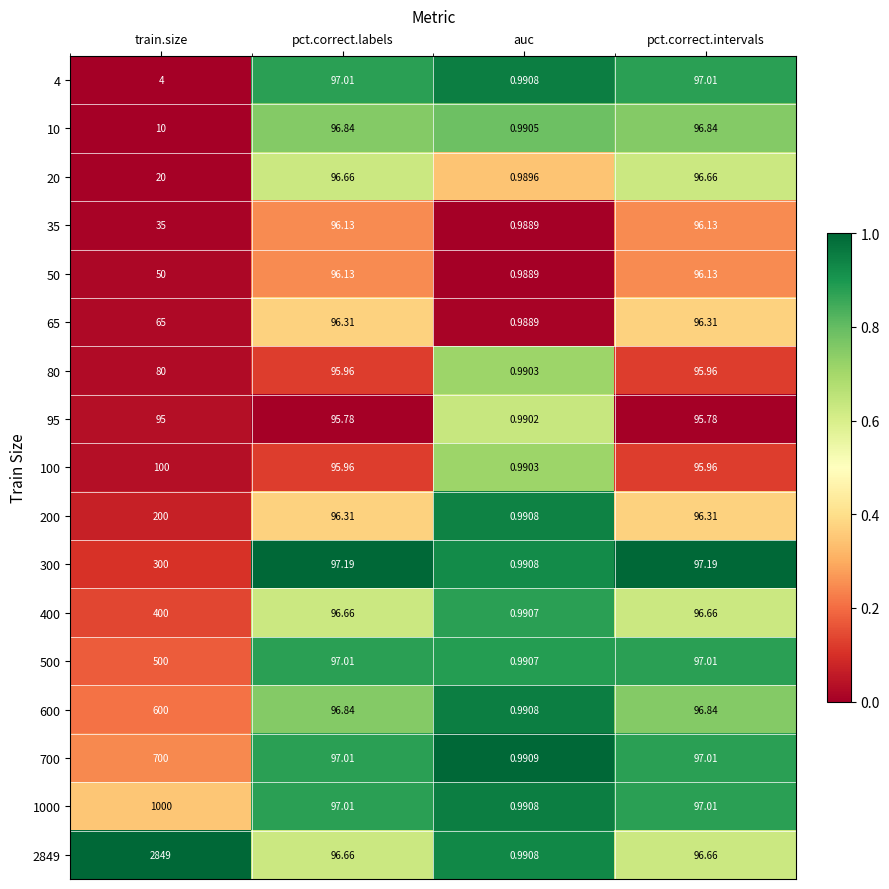

Which category has the lowest value in the 65 series?

auc